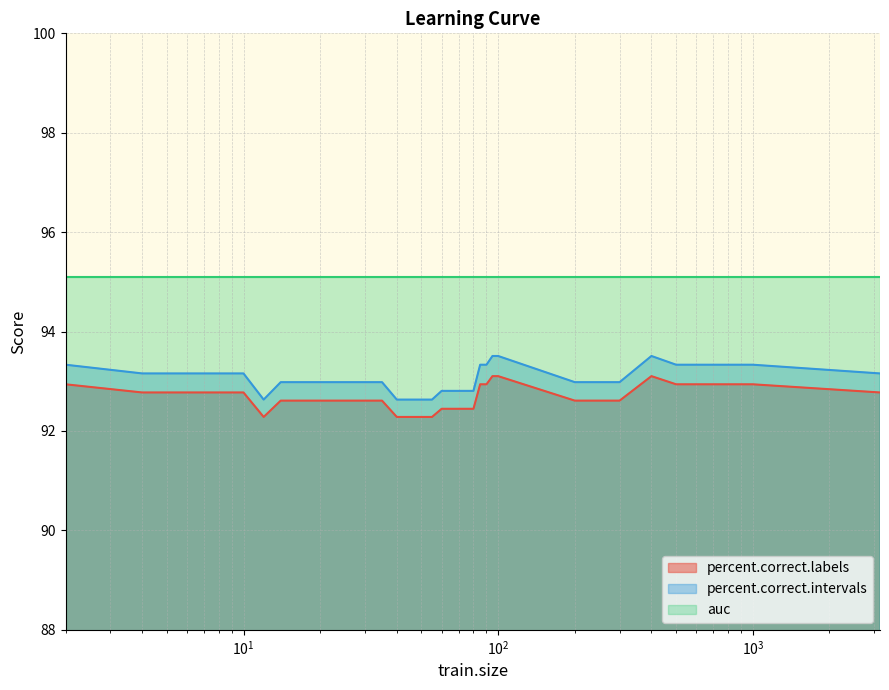

What is the maximum value shown in the chart?

95.1